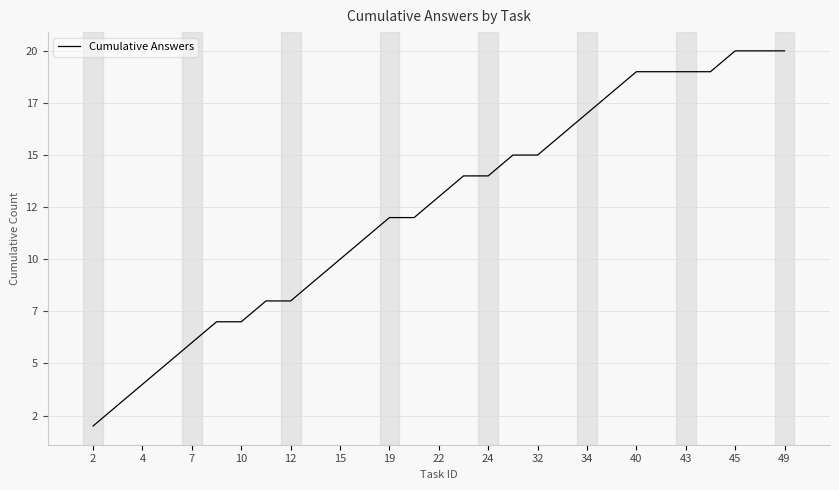

Is this an area chart (filled region under the line)?

No